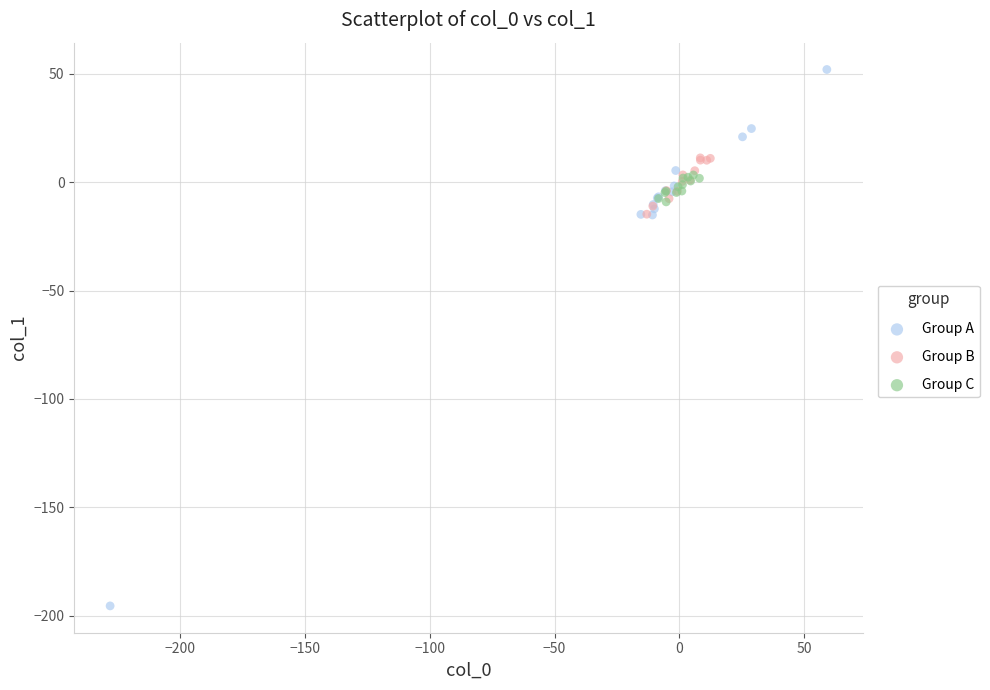

Which series contains the lowest Y value?

Group A